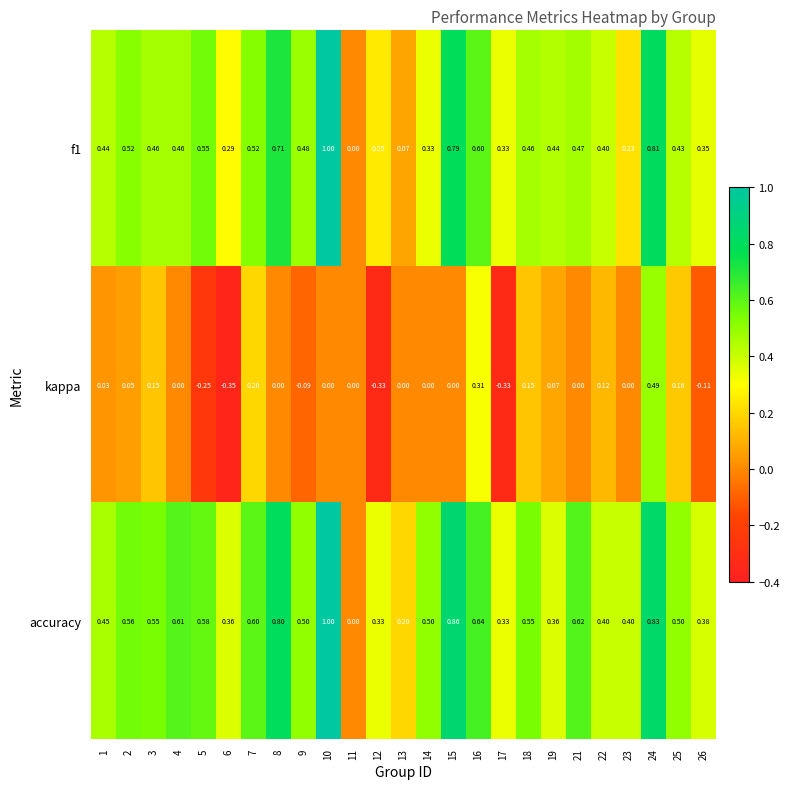

Which series has the largest total across all categories?

accuracy